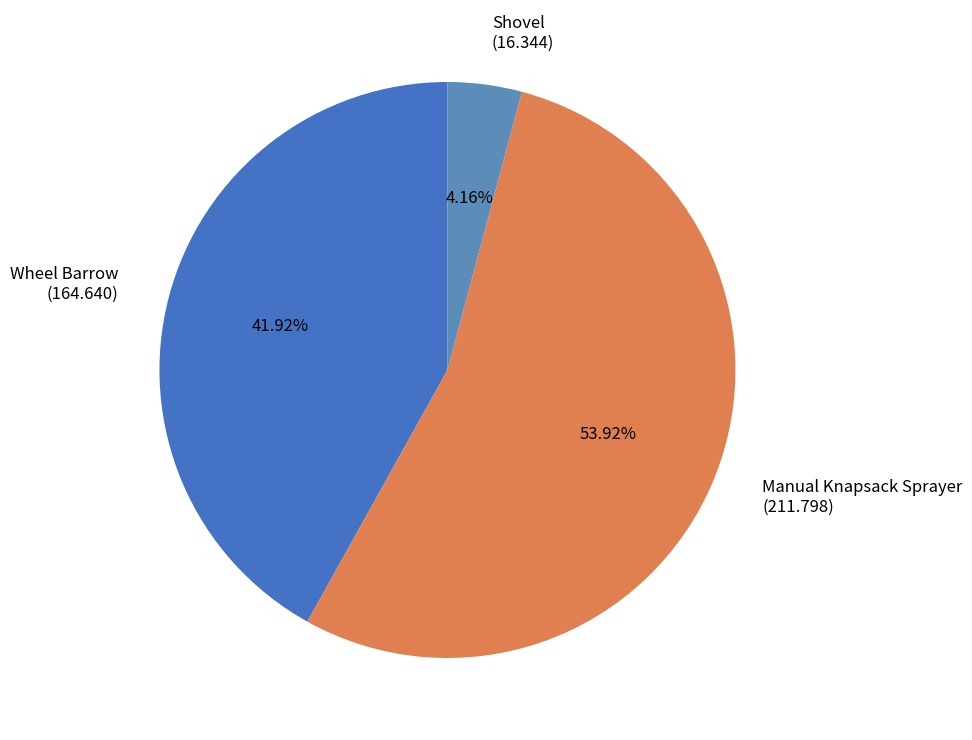

Which has a higher value, Wheel Barrow (164.640) or Shovel (16.344)?

Wheel Barrow (164.640)